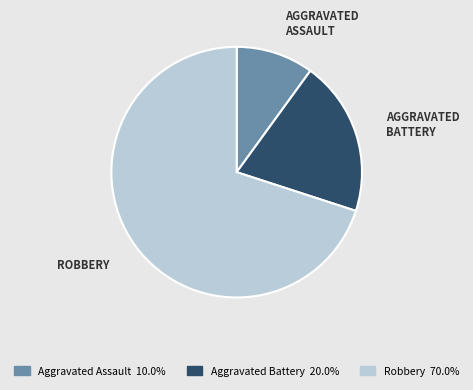

Rank the categories by value from highest to lowest.

Robbery, Aggravated Battery, Aggravated Assault